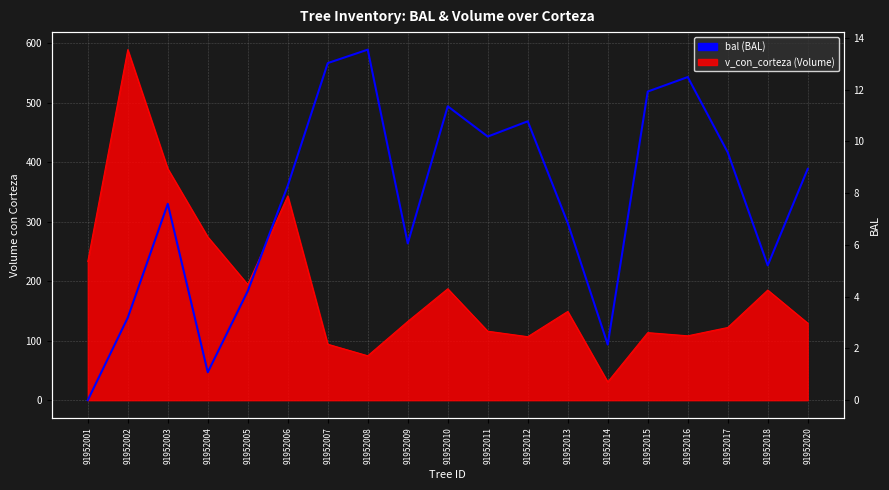

Rank the categories by value from highest to lowest.

91952008, 91952007, 91952016, 91952015, 91952010, 91952012, 91952011, 91952017, 91952020, 91952006, 91952003, 91952013, 91952009, 91952018, 91952005, 91952002, 91952014, 91952004, 91952001